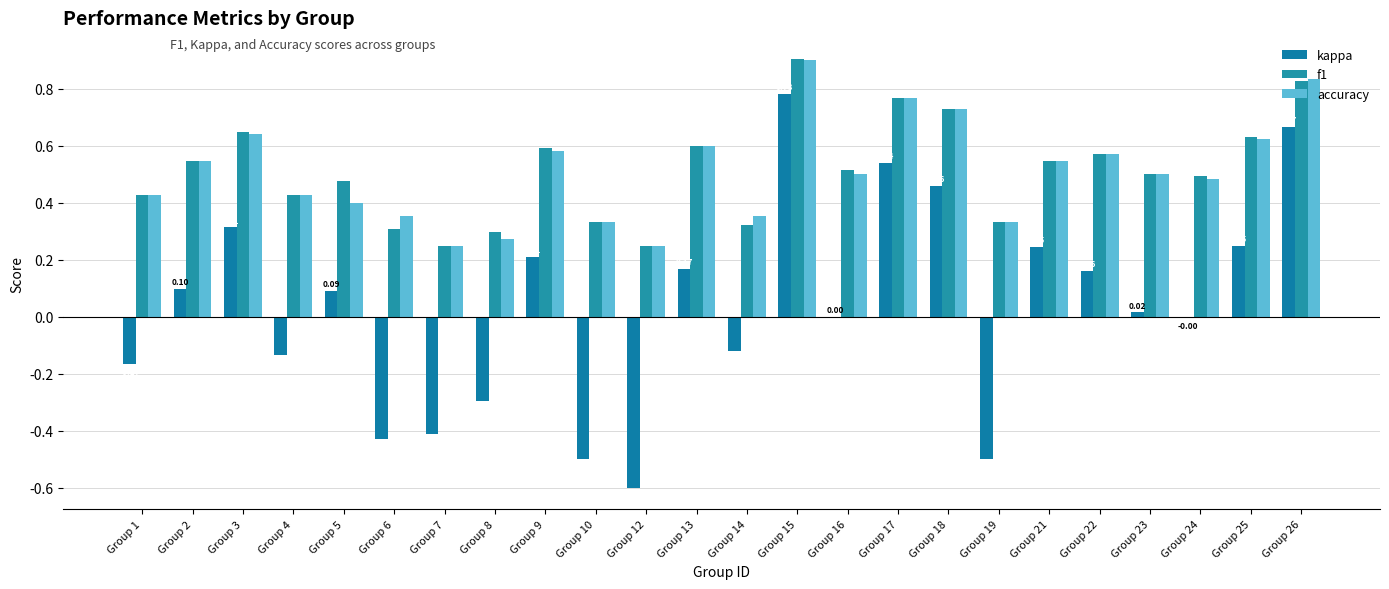

At which category does the chart reach its peak across all series?

Group 15